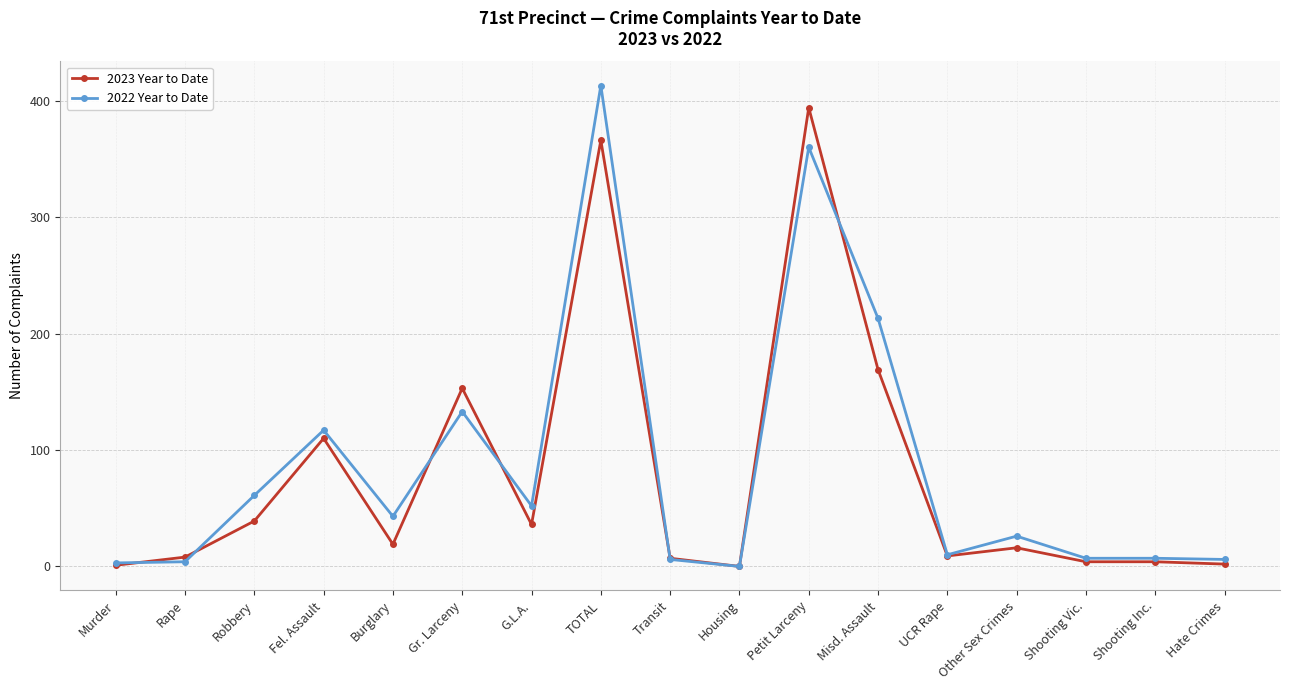

Which series ends up on top after the final intersection of 2023 Year to Date and 2022 Year to Date?

2022 Year to Date